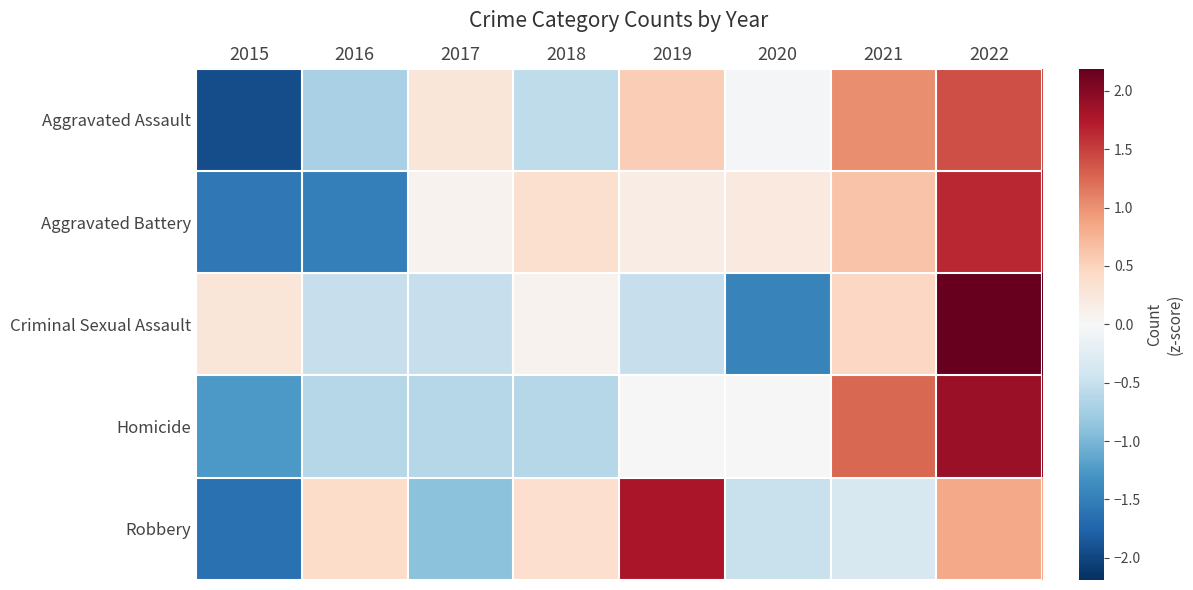

List the series in order of their peak value, lowest first.

Aggravated Assault, Aggravated Battery, Robbery, Homicide, Criminal Sexual Assault